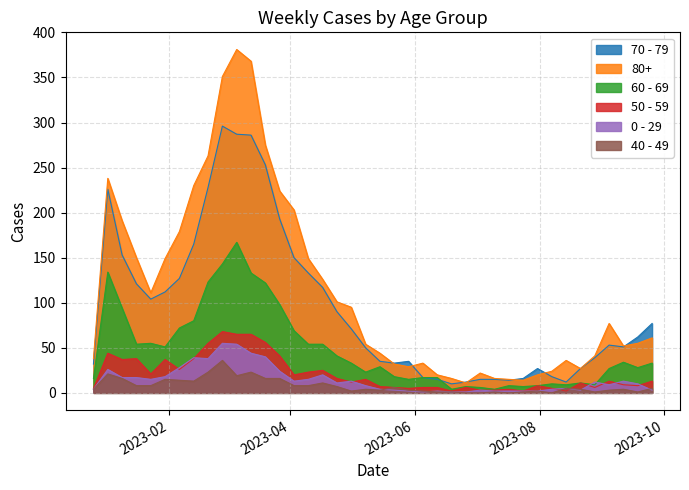

Reading left to right, list all the values displayed in this chart.

70 - 79: 32	226	153	121	104	112	127	165	228	296	287	286	253	193	150	133	117	90	71	50	35	33	35	17	15	10	12	15	15	14	16	27	18	12	27	39	53	51	62	77
80+: 38	238	191	150	111	149	179	230	263	351	381	368	275	224	203	149	126	101	95	54	44	32	29	33	20	16	11	22	16	15	14	20	24	36	27	41	77	52	55	61
60 - 69: 16	134	94	54	55	51	72	80	123	143	167	133	122	98	69	54	54	41	33	23	29	18	15	17	17	4	7	6	4	8	7	8	10	9	11	9	27	34	28	33
50 - 59: 5	44	37	38	21	37	26	38	55	68	65	65	56	41	20	23	25	16	12	15	7	6	5	6	6	2	6	3	3	4	2	8	5	2	11	6	13	9	8	13
0 - 29: 4	26	17	17	15	18	28	39	38	55	54	44	40	24	13	15	20	11	13	8	4	3	2	1	2	1	1	3	2	2	2	2	4	5	3	12	9	13	10	3
40 - 49: 4	21	16	8	8	15	14	13	23	36	19	23	16	16	8	8	11	7	2	4	3	6	3	2	1	1	0	0	1	0	1	2	0	5	4	1	3	4	1	5